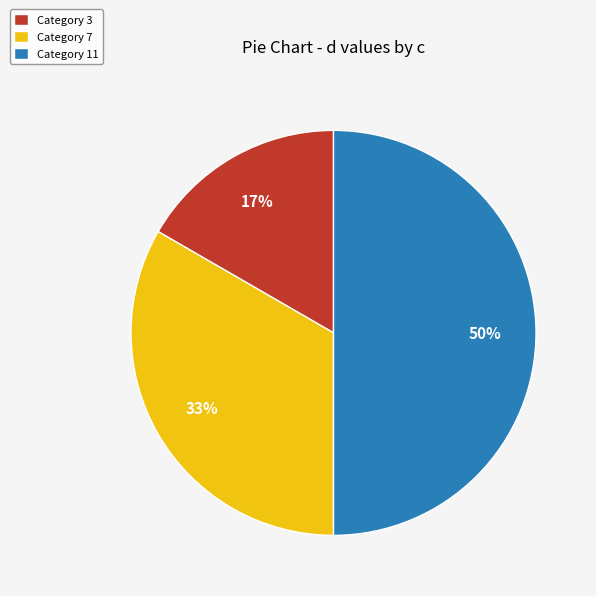

Rank the categories by value from lowest to highest.

Category 3, Category 7, Category 11